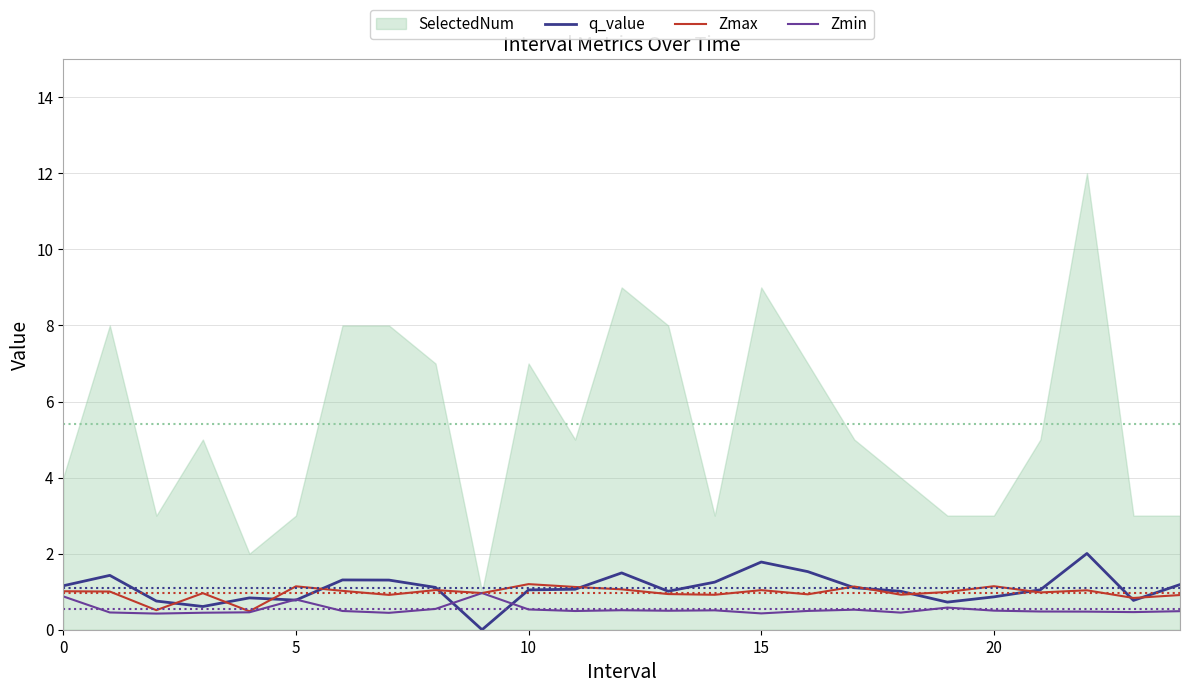

What is the minimum value for Zmin?

0.4